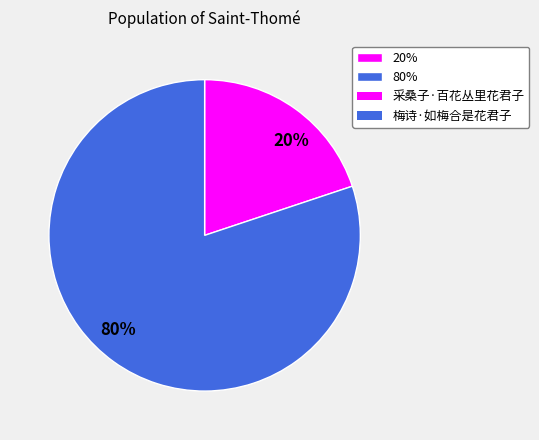

Count the number of slices in the pie.

2